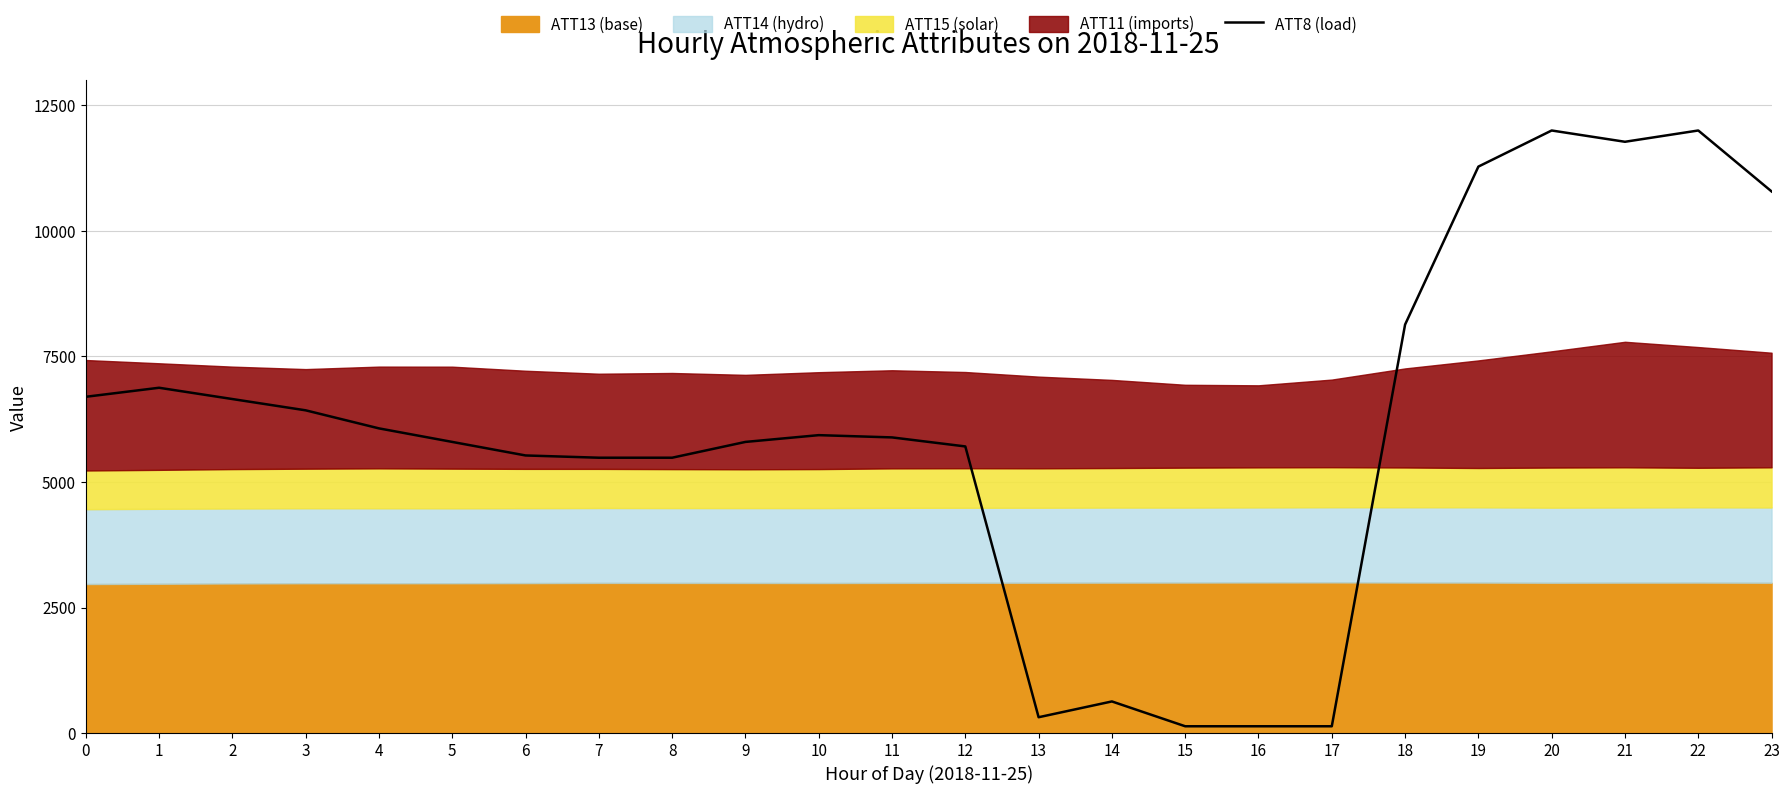

Reading left to right, extract all data points from this chart.

0=6696.6	1=6876.4	2=6651.7	3=6427.0	4=6067.4	5=5797.8	6=5528.1	7=5483.1	8=5483.1	9=5797.8	10=5932.6	11=5887.6	12=5707.9	13=314.6	14=629.2	15=134.8	16=134.8	17=134.8	18=8134.8	19=11280.9	20=12000.0	21=11775.3	22=12000.0	23=10786.5